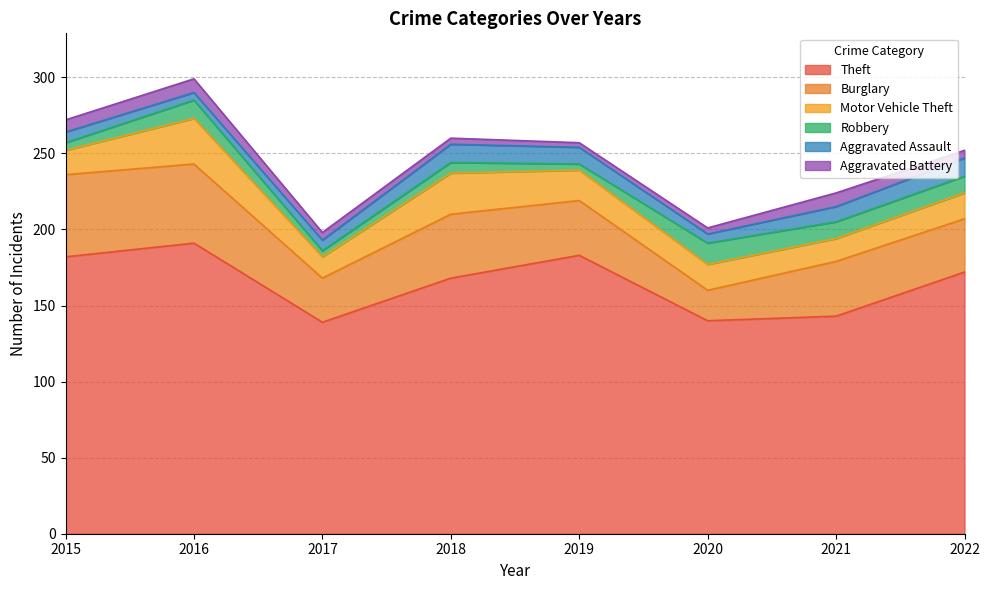

Which series has the largest total across all categories?

Theft